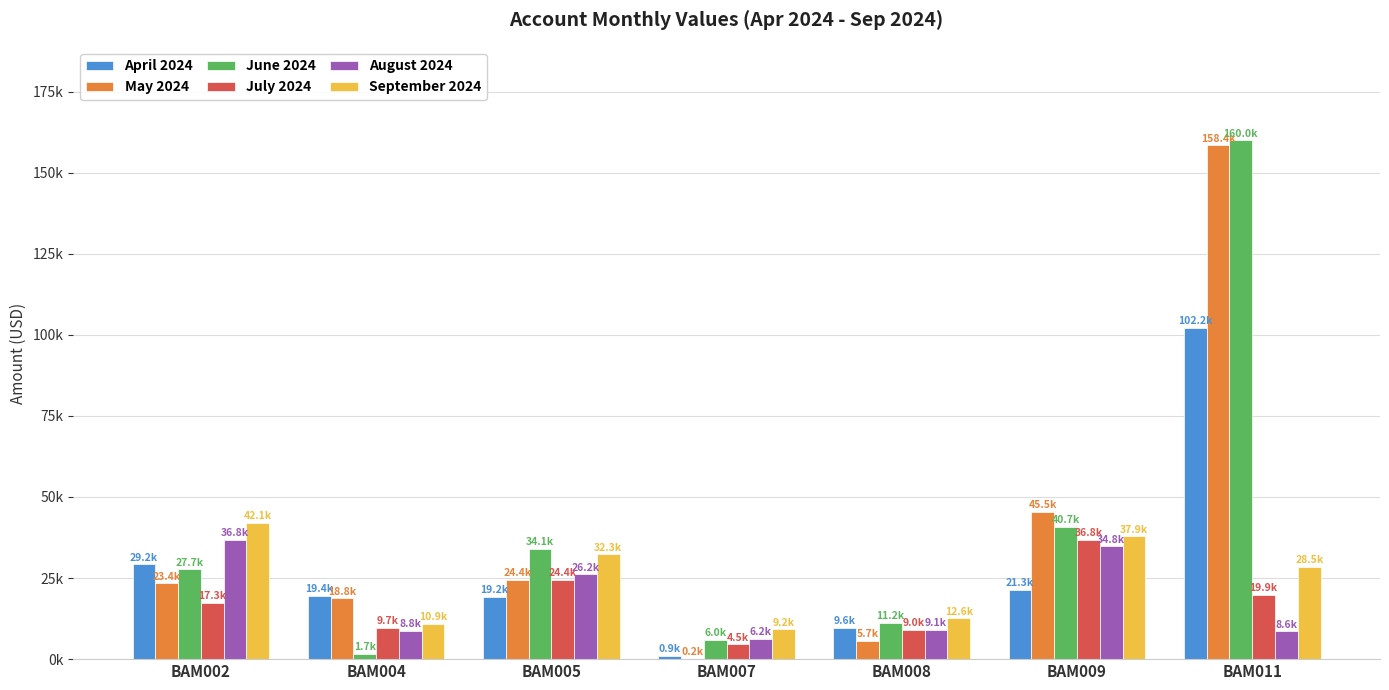

Reading right to left, list all the values displayed in this chart.

April 2024: 102179.6	21331.3	9595.6	934.3	19161.6	19439.8	29229.7
May 2024: 158433.0	45488.6	5676.9	194.7	24419.2	18777.0	23368.1
June 2024: 160008.9	40732.9	11191.4	6003.4	34073.6	1674.1	27683.0
July 2024: 19863.2	36833.9	9015.2	4516.7	24448.0	9655.7	17337.3
August 2024: 8609.3	34822.7	9115.1	6178.6	26163.1	8760.0	36800.3
September 2024: 28540.8	37914.6	12552.9	9245.1	32280.2	10873.2	42101.2